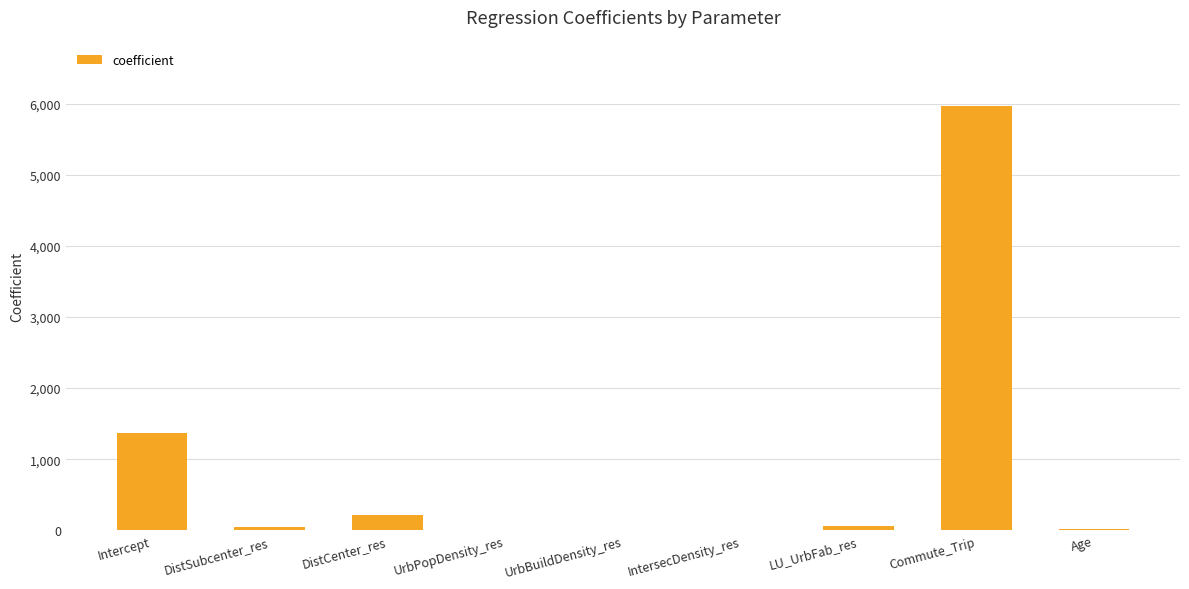

Does the chart contain stacked bars?

No